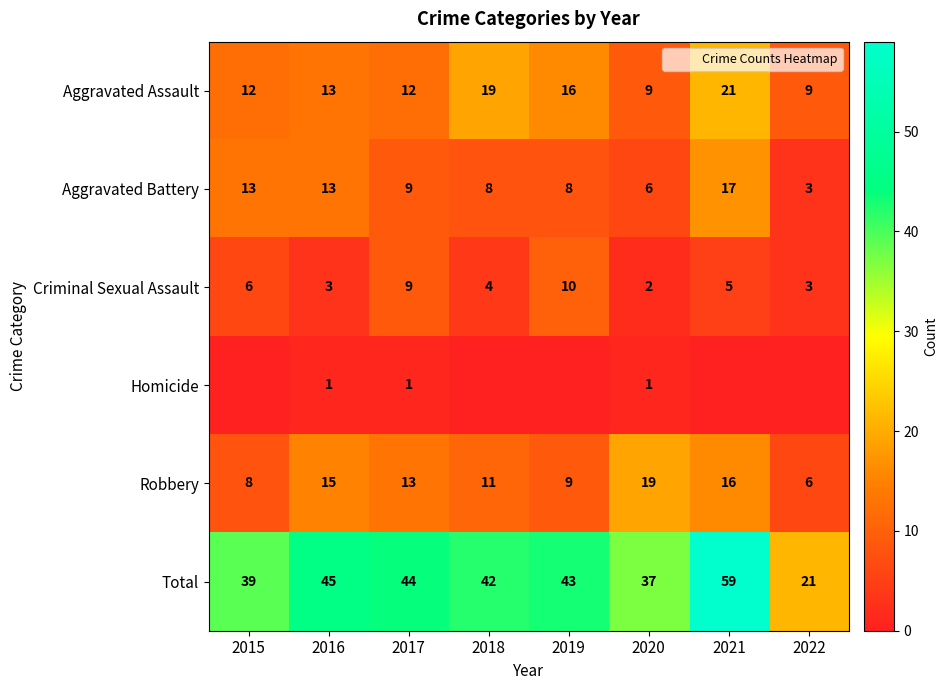

Between 2021 and 2020, which is larger?

2021